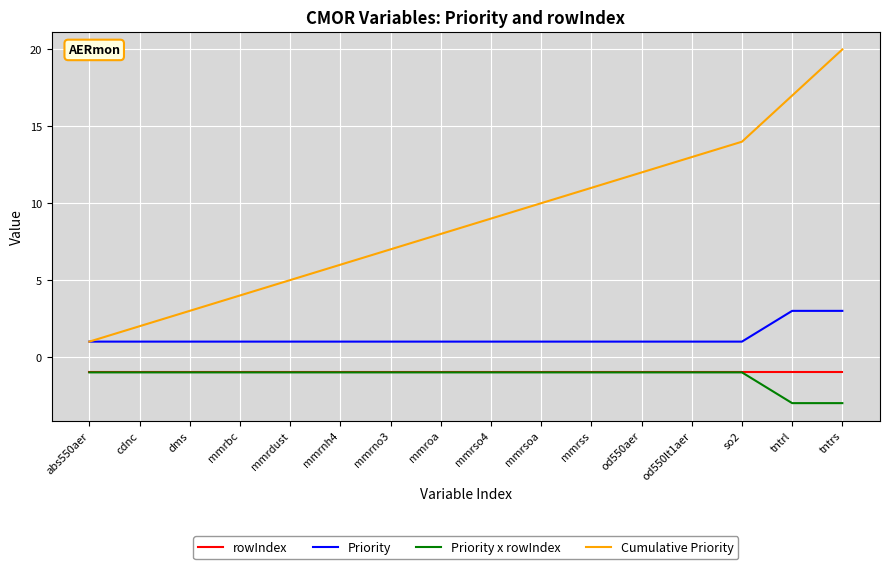

Which series has the largest total across all categories?

Cumulative Priority